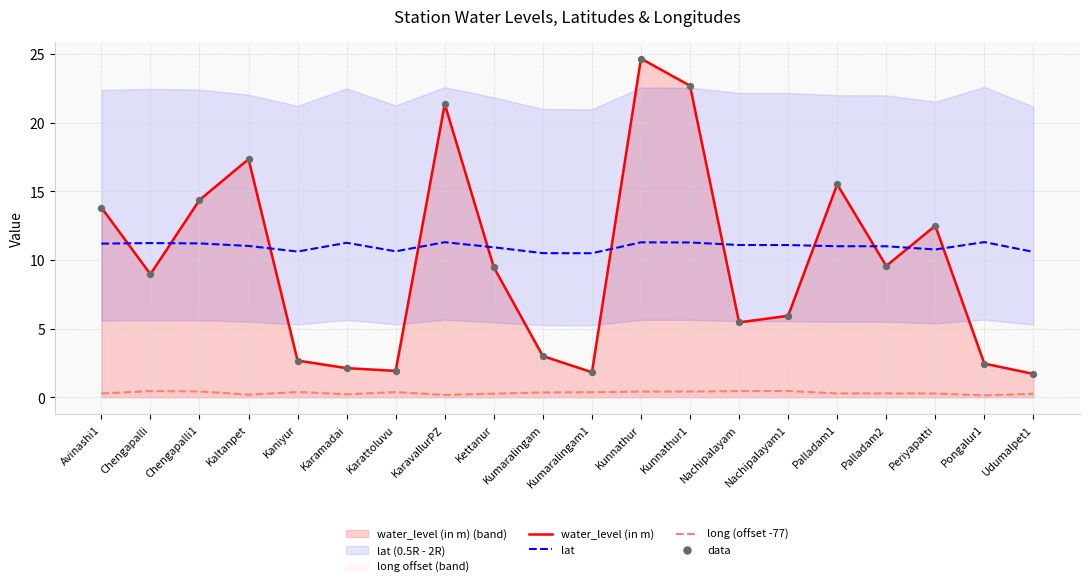

What is the total value across all series at Palladam1?

42.3